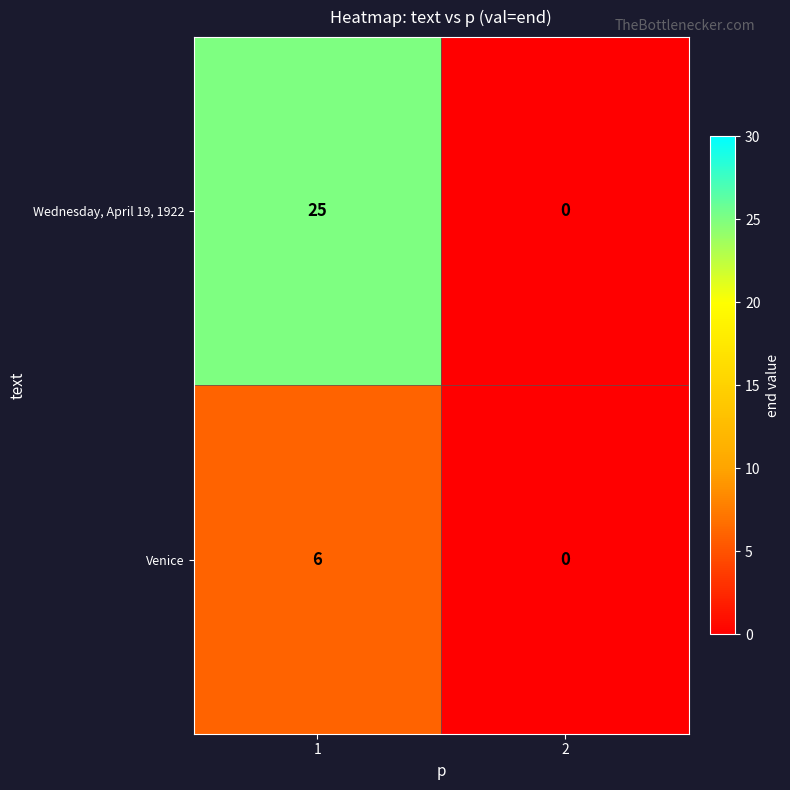

Reading left to right, transcribe all the data shown in this chart.

Wednesday, April 19, 1922: 25	0
Venice: 6	0